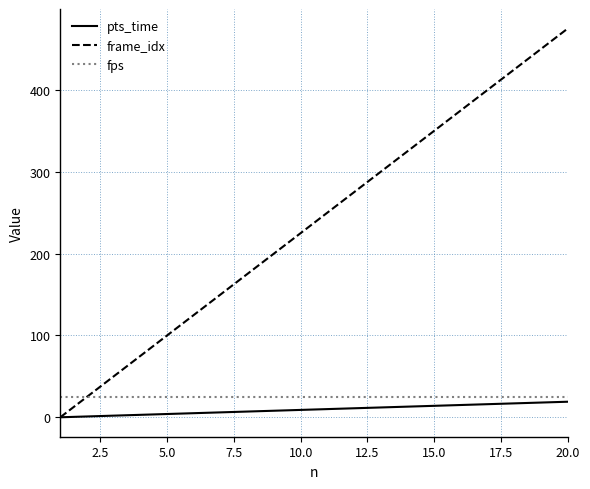

What is the maximum value for frame_idx?

475